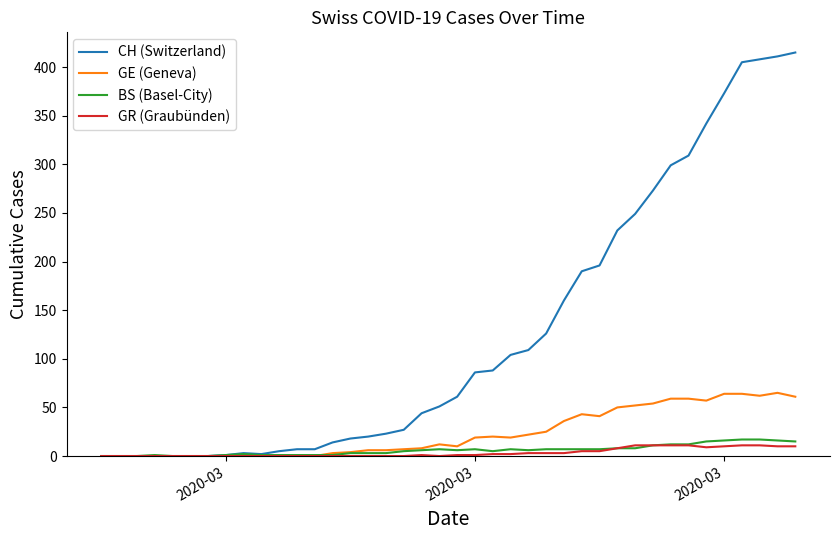

Which series has the largest range (max minus min)?

CH (Switzerland)